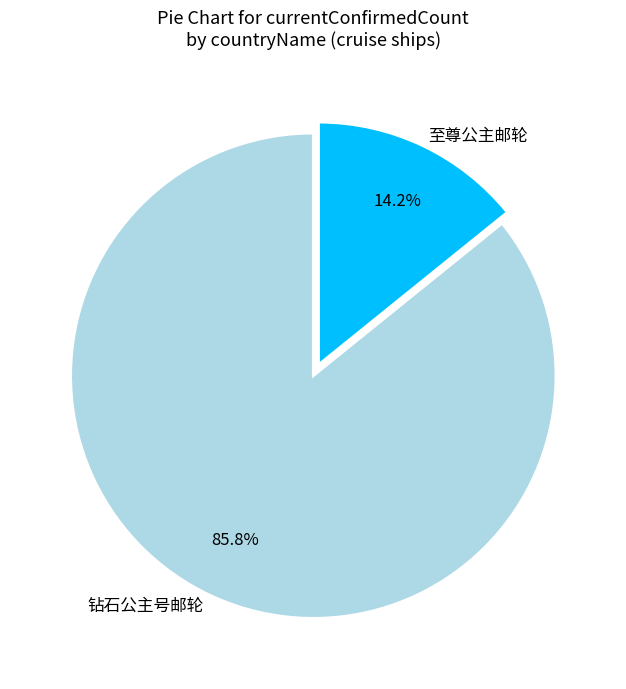

Combined, do 钻石公主号邮轮 and 至尊公主邮轮 account for over 50%?

Yes